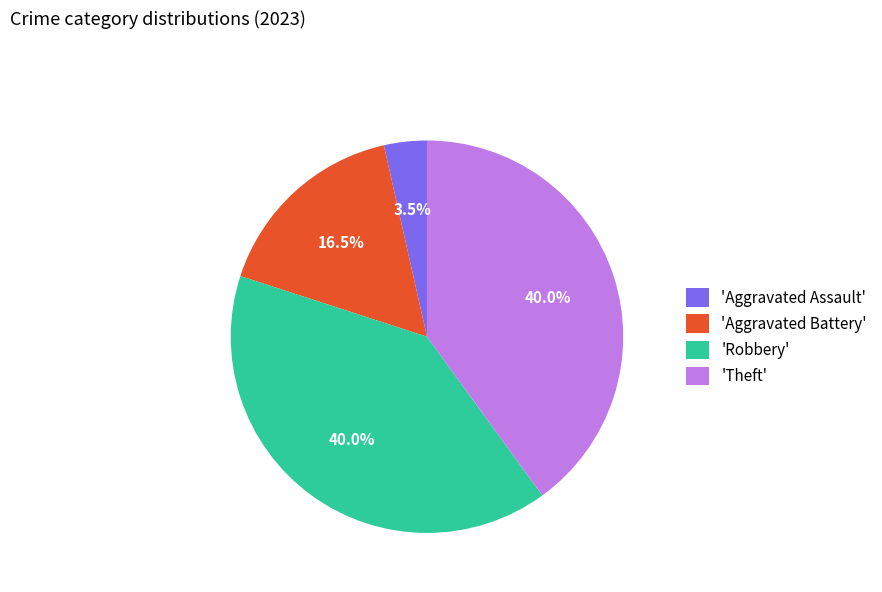

Which has a higher value, 'Theft' or 'Aggravated Assault'?

'Theft'